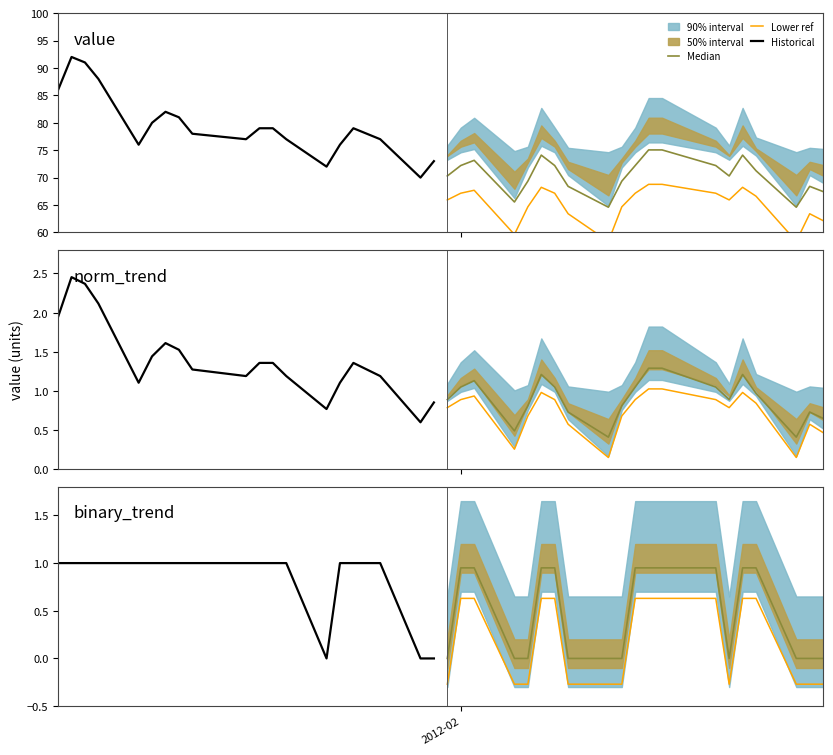

At how many categories does at least one series exceed 0?

18